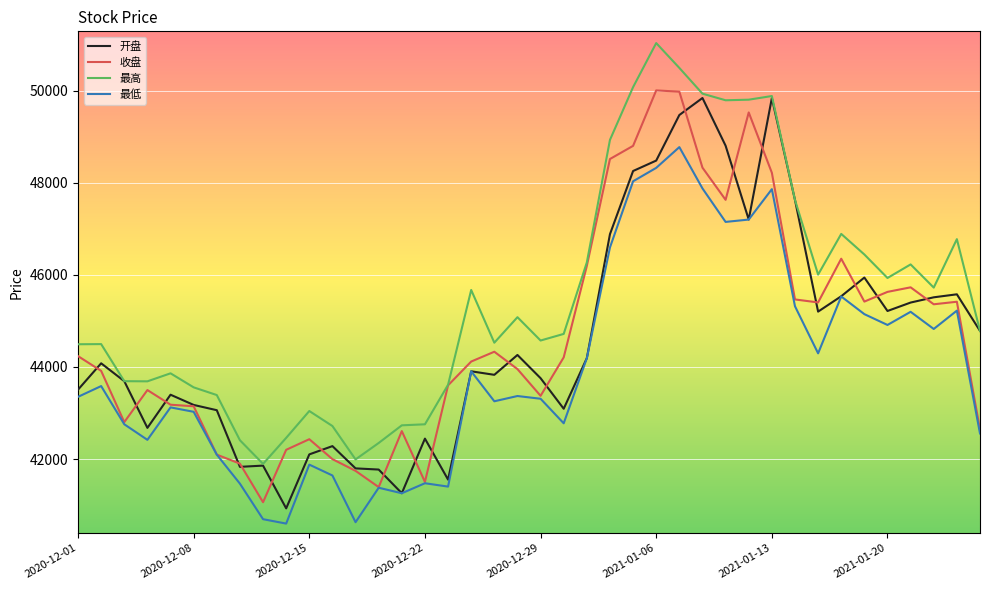

What is the maximum value for 收盘?

50009.8